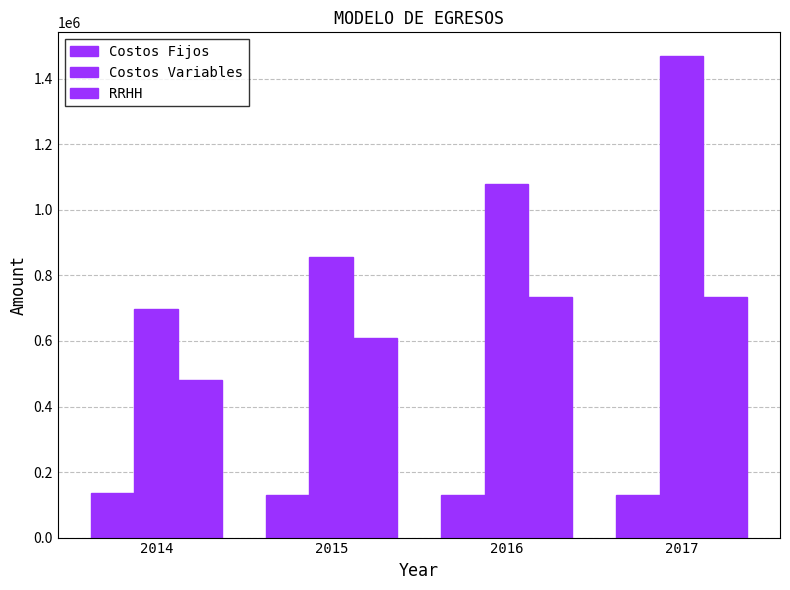

Reading left to right, what are all the values shown in this chart?

Costos Fijos: 2014=134640.0	2015=128640.0	2016=128640.0	2017=128640.0
Costos Variables: 2014=696681.1	2015=856917.7	2016=1079716.3	2017=1468414.2
RRHH: 2014=479700.0	2015=607620.0	2016=735540.0	2017=735540.0